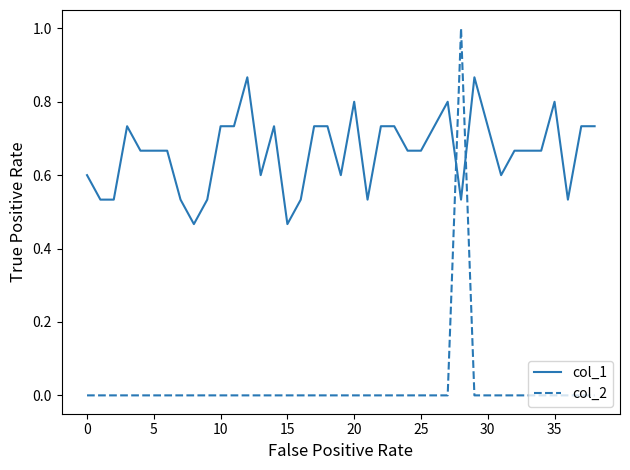

True or false: col_1 and col_2 cross at least once.

True